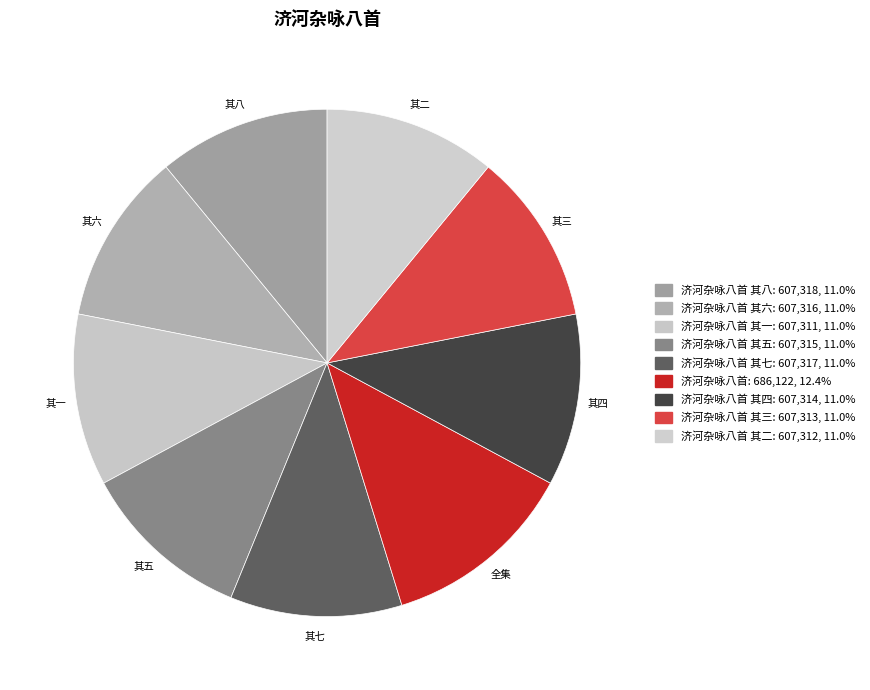

What is the largest slice in the pie chart?

全集